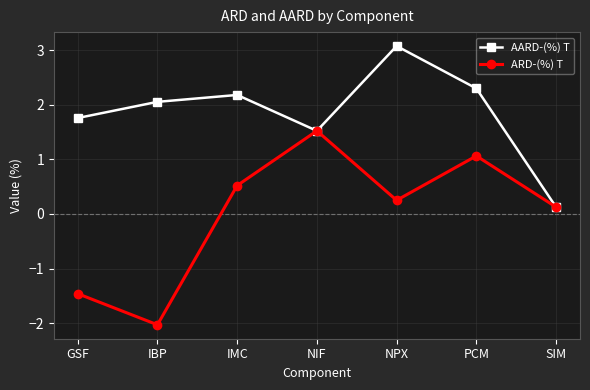

What is the minimum value for ARD-(%) T?

-2.0